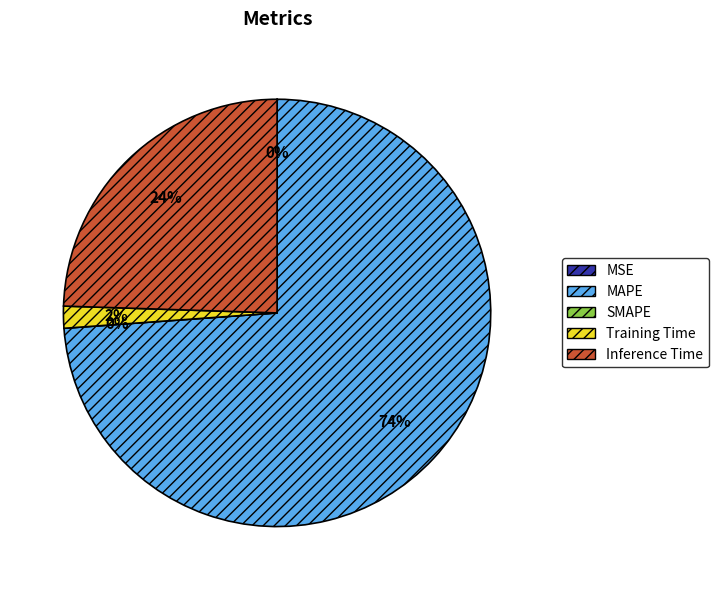

Do MSE and Inference Time together represent more than half of the pie?

No